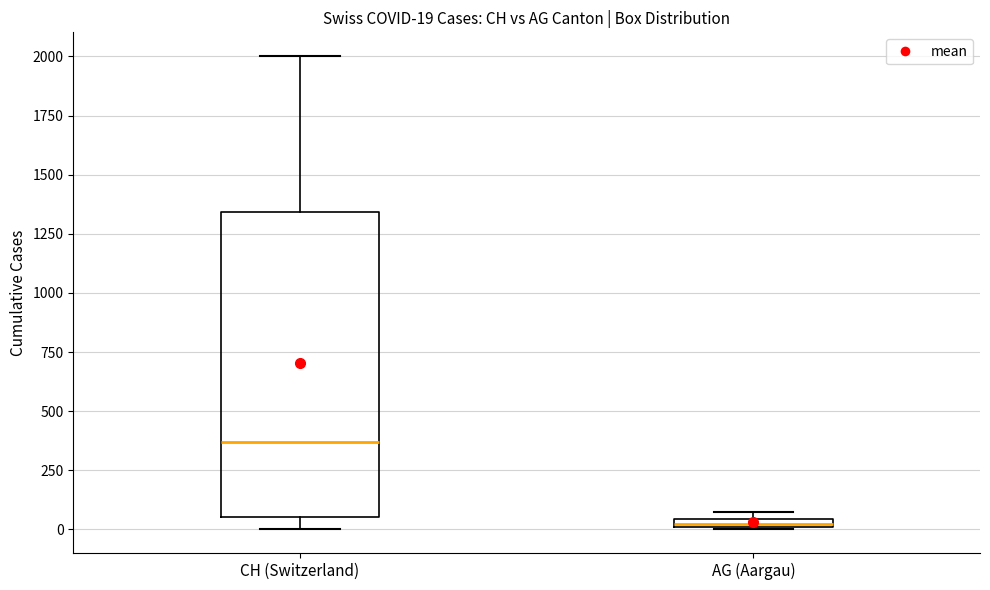

Which box's median line is the lowest?

AG (Aargau)